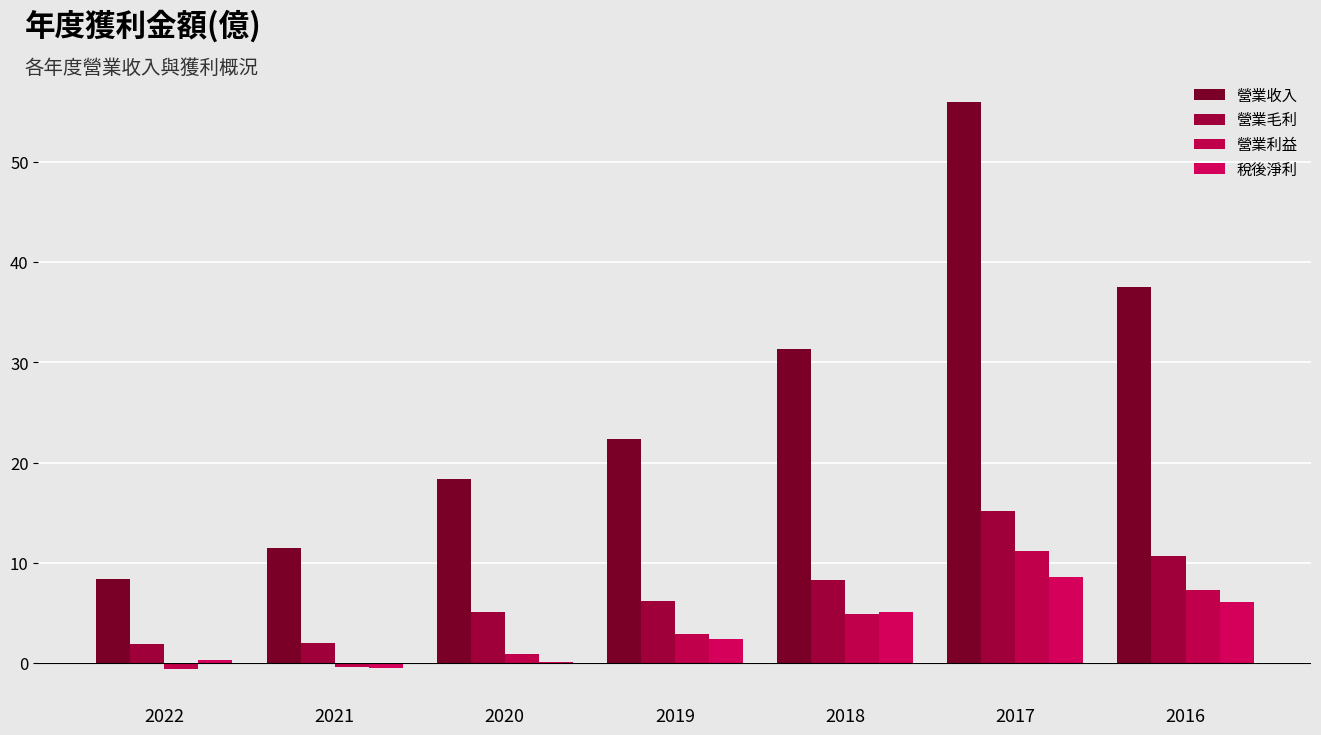

How many values in the 營業收入 series exceed 22?

4